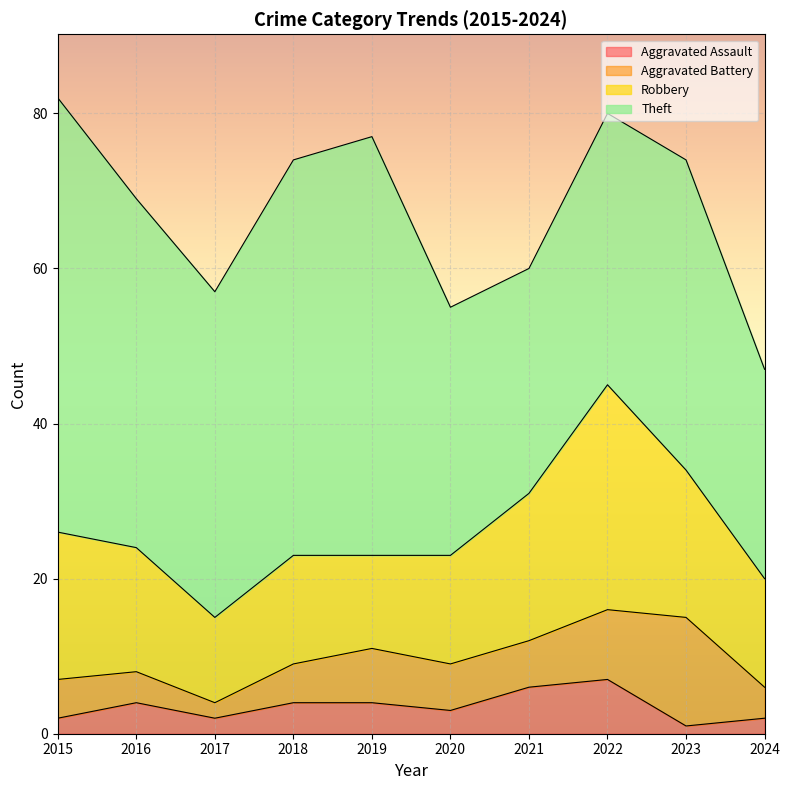

What is the minimum value shown in the chart?

1